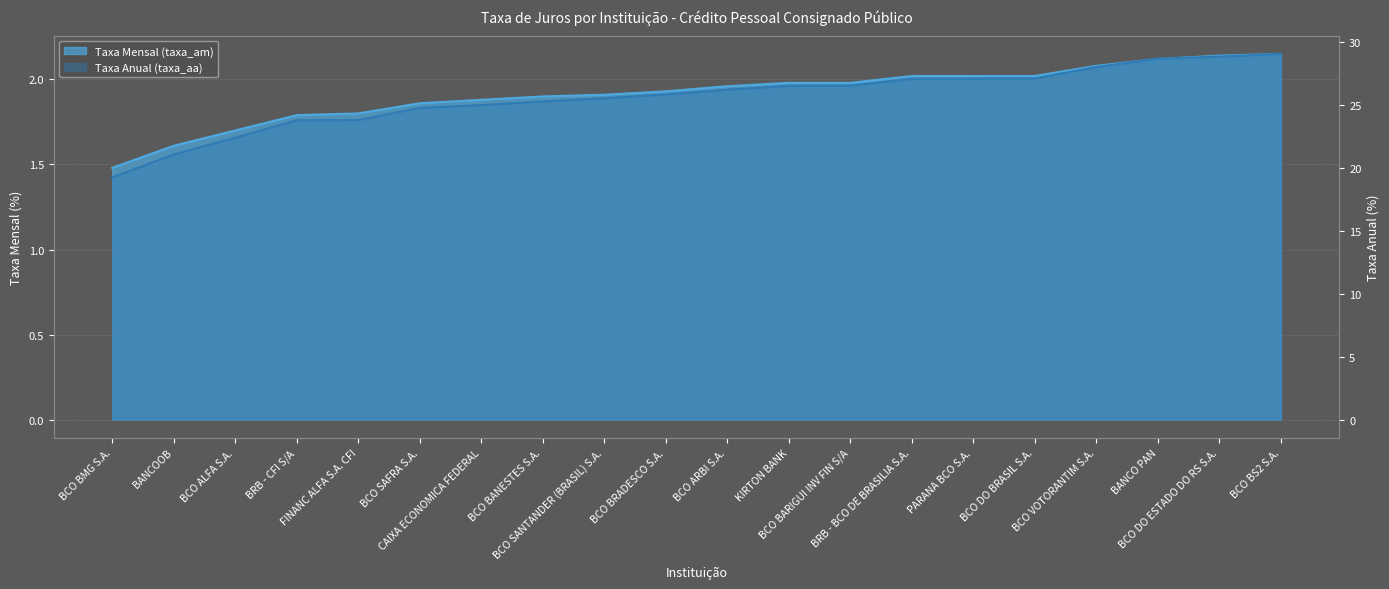

At BCO SANTANDER (BRASIL) S.A., list the series in order from largest to smallest.

taxa_aa, taxa_am